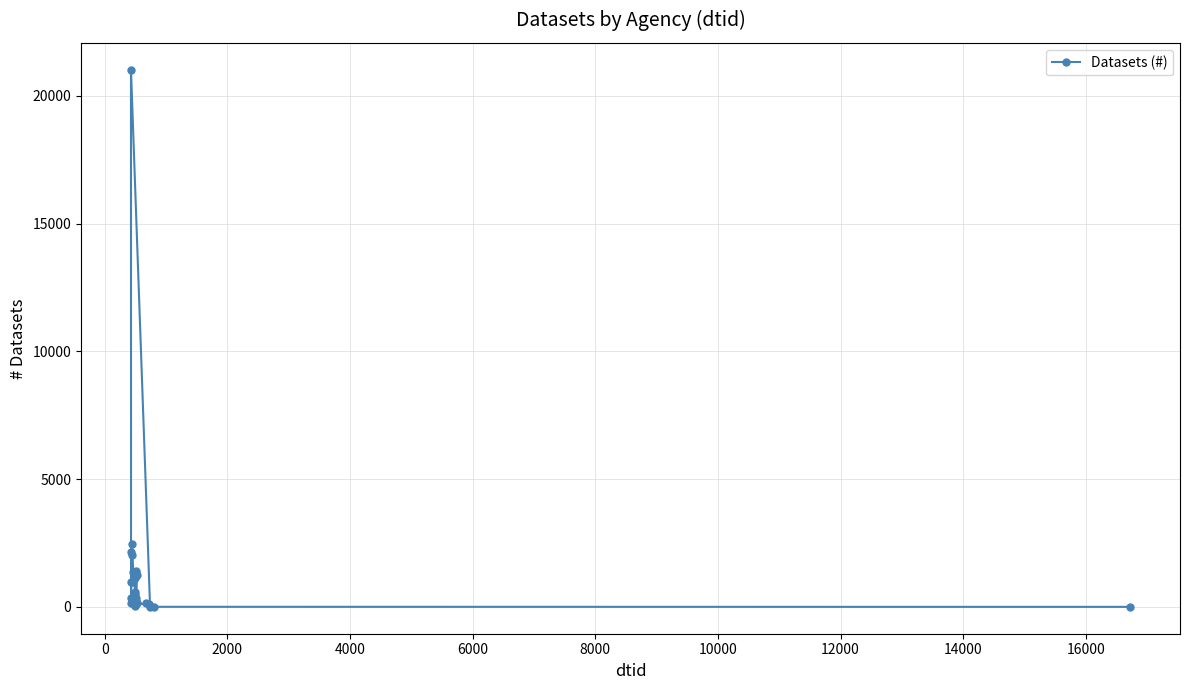

How many data points are above 216?

18